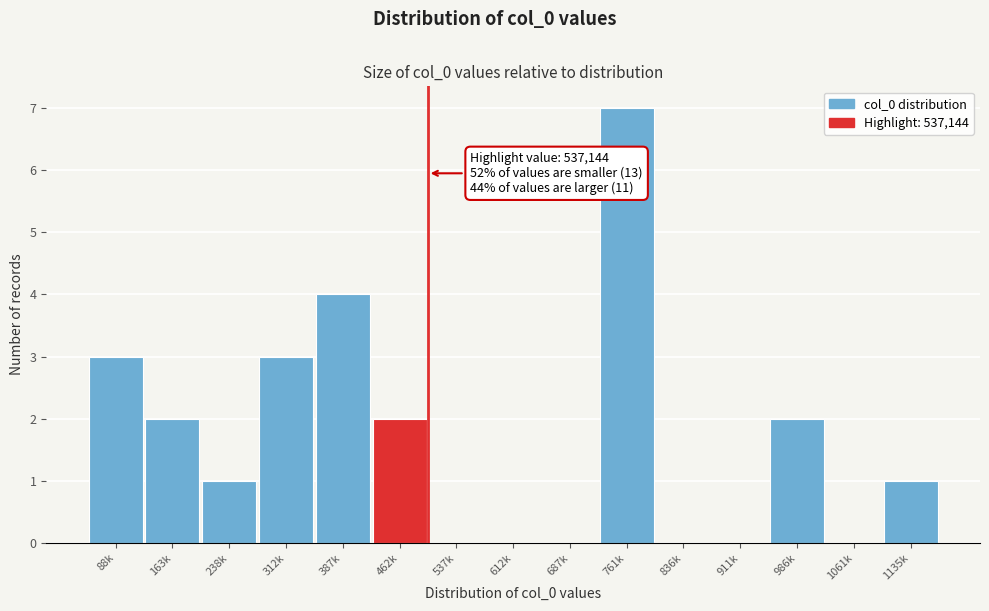

Reading left to right, extract all data points from this chart.

88k=3	163k=2	238k=1	312k=3	387k=4	462k=2	537k=0	612k=0	687k=0	761k=7	836k=0	911k=0	986k=2	1061k=0	1135k=1